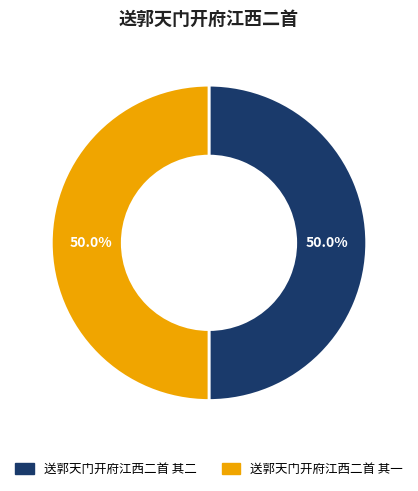

Is it true that 送郭天门开府江西二首 其二 is 50% of the pie?

True